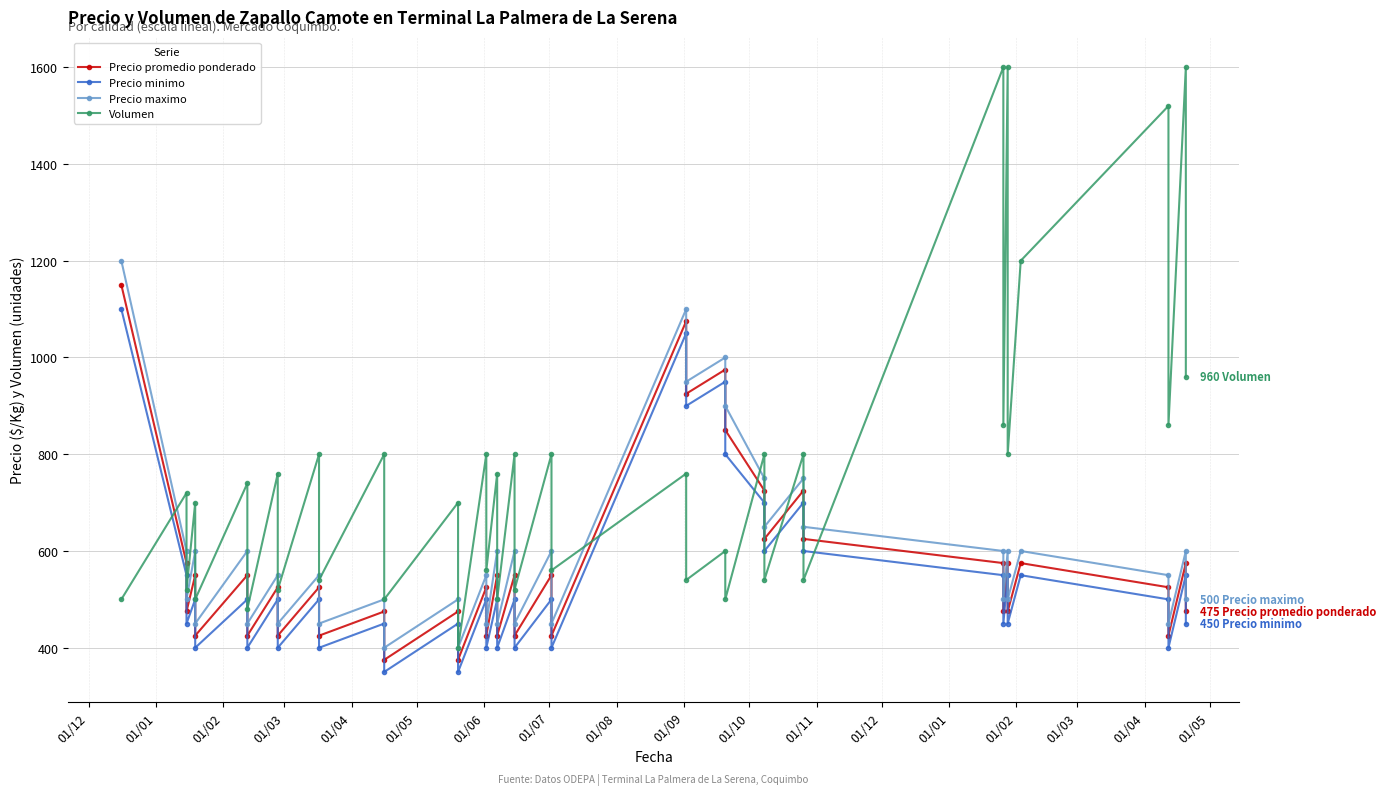

What is the difference between the maximum and minimum values in the Volumen series?

1200